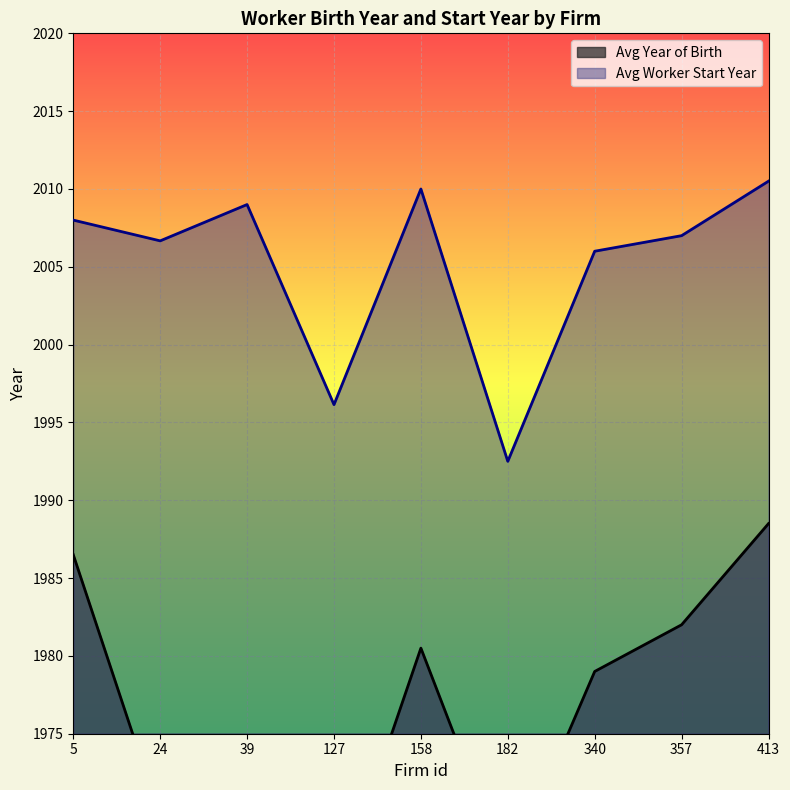

At which label does Avg Worker Start Year reach its minimum?

182